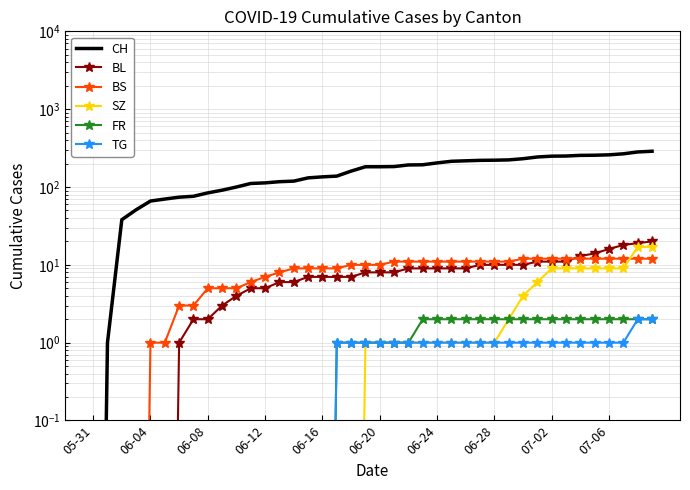

What are all the series names shown in the legend?

CH, BL, BS, SZ, FR, TG